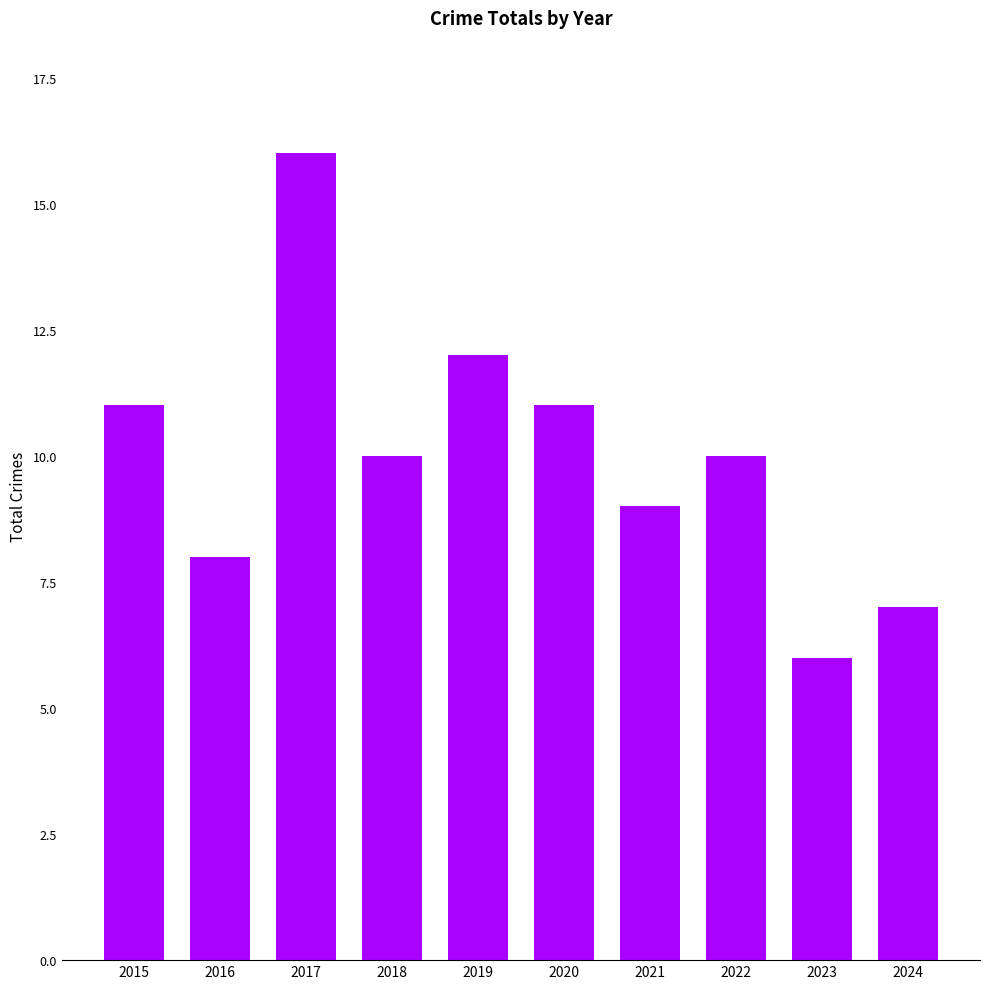

How many categories are shown in the chart?

10